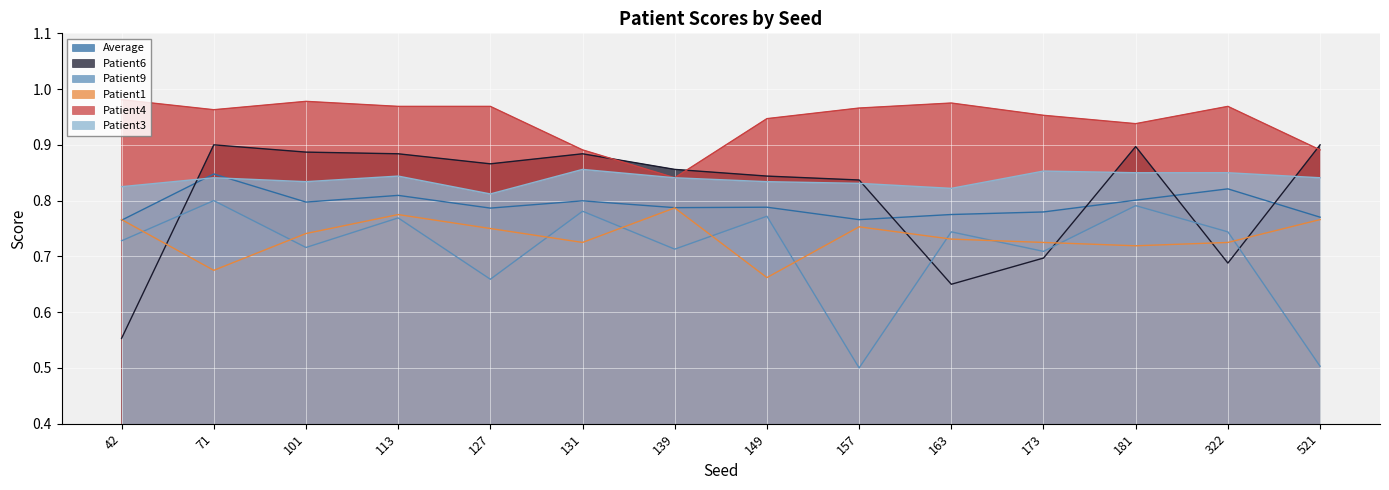

What is the maximum value shown in the chart?

1.0